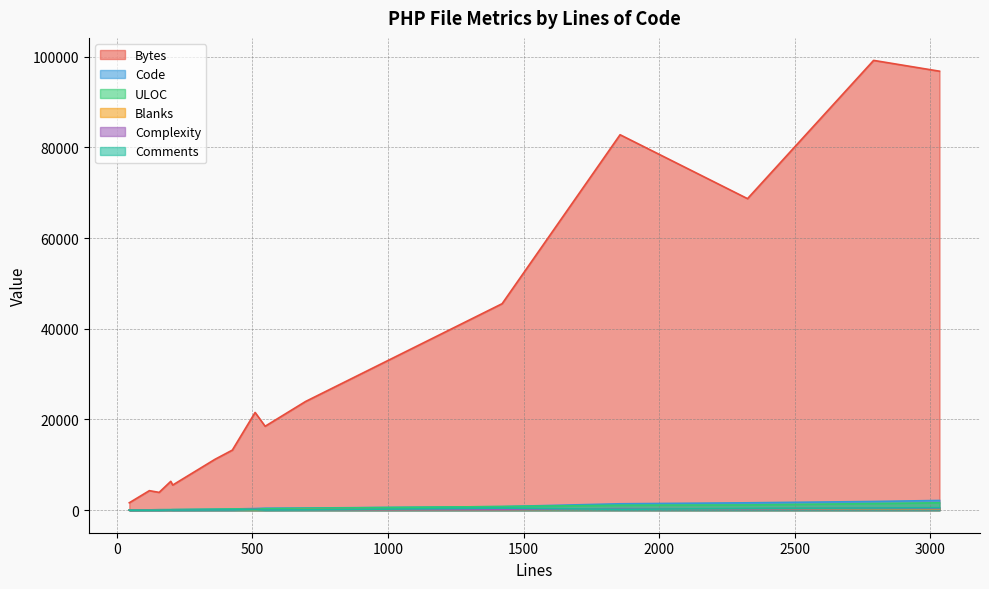

How many series are shown in this chart?

6